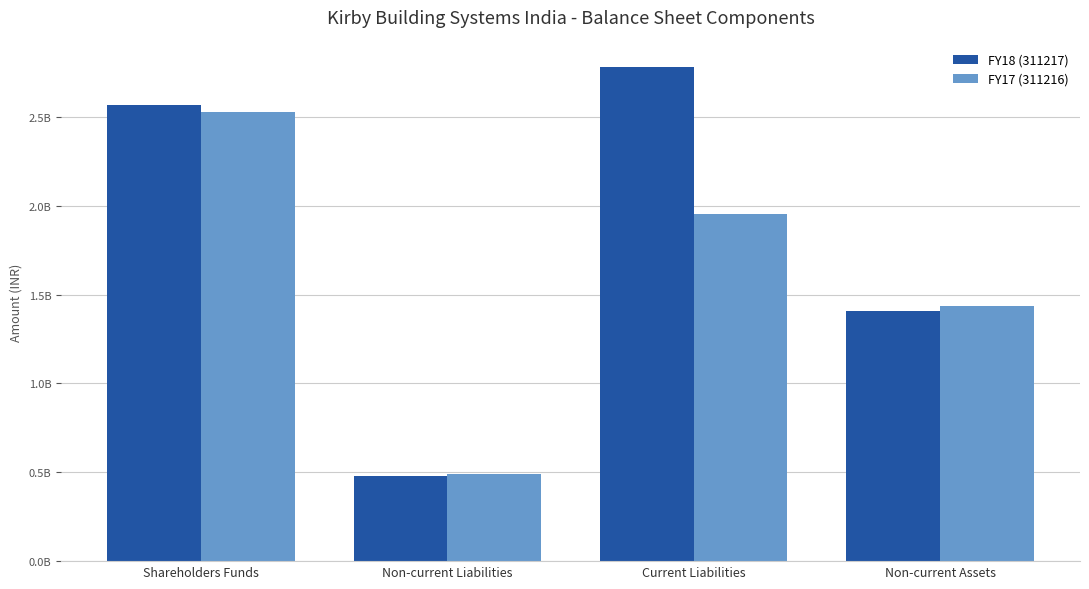

Reading left to right, list all the values displayed in this chart.

FY18 (311217): Shareholders Funds=2567184331	Non-current Liabilities=476929423	Current Liabilities=2779414578	Non-current Assets=1406845407
FY17 (311216): Shareholders Funds=2524482388	Non-current Liabilities=489756530	Current Liabilities=1955238704	Non-current Assets=1432968858